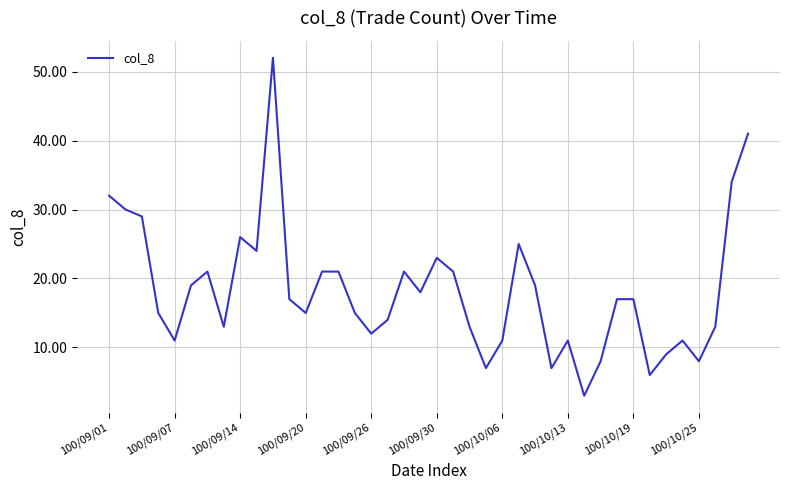

What is the minimum value shown in the chart?

3